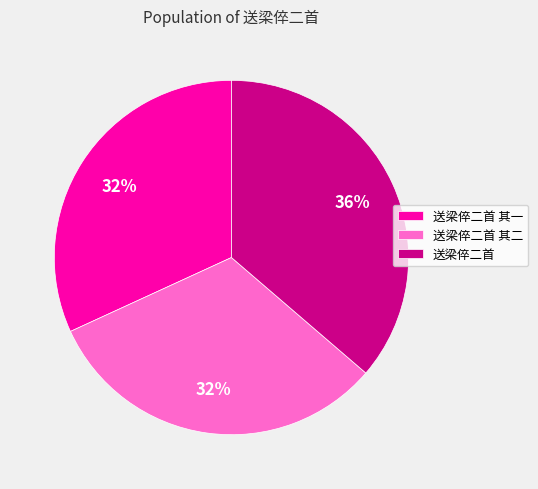

To the nearest percent, what percentage of the pie is 送梁倅二首 其二?

32%